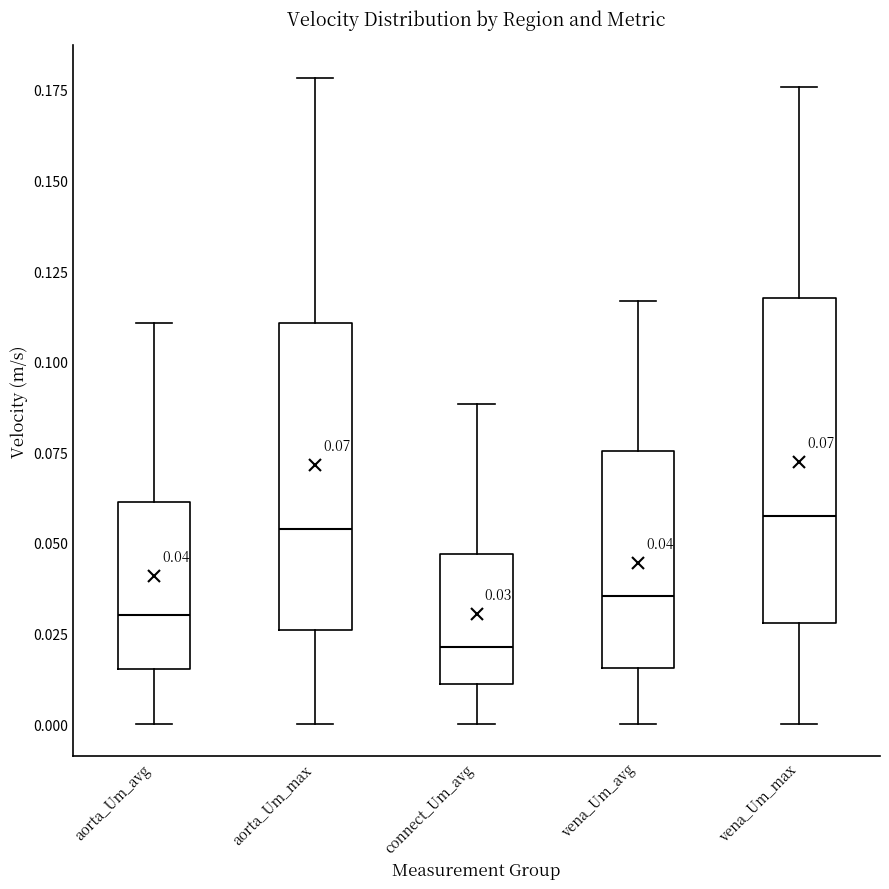

Which box is the tallest, from its lower edge to its upper edge?

vena_Um_max